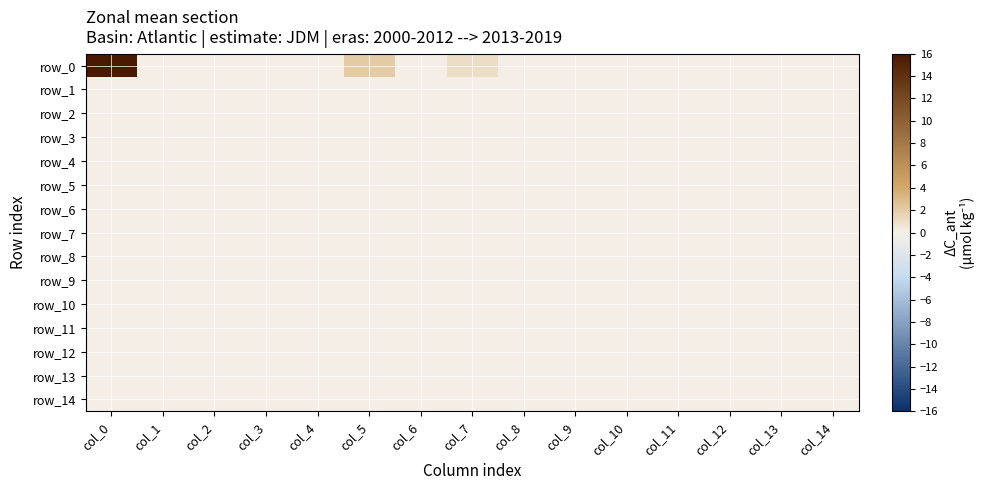

Between col_0 and col_8, which series saw the biggest shift?

row_0